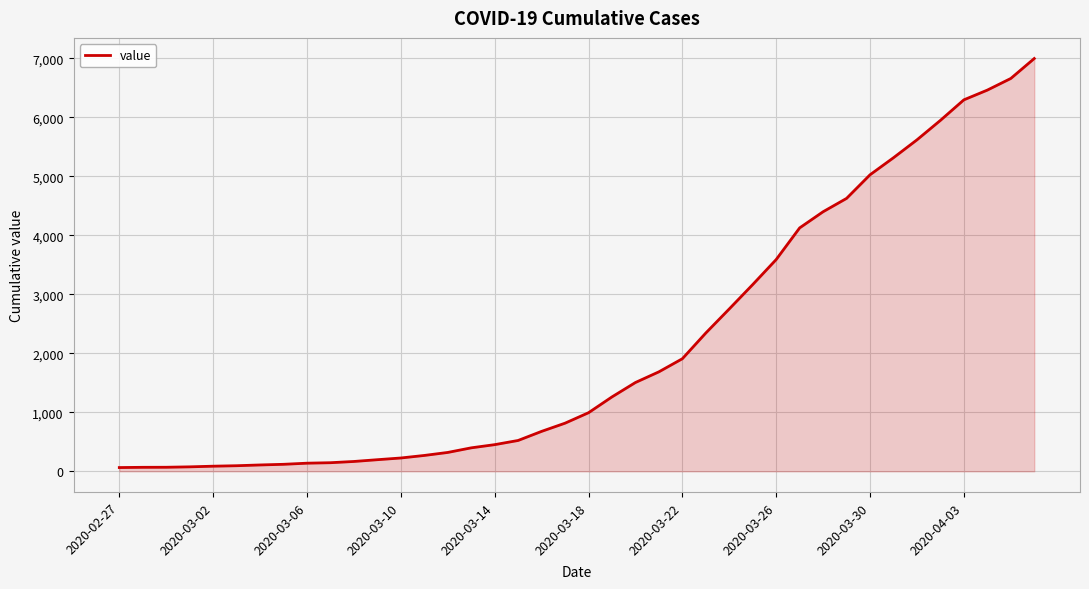

What is the difference between the maximum and minimum values?

6931